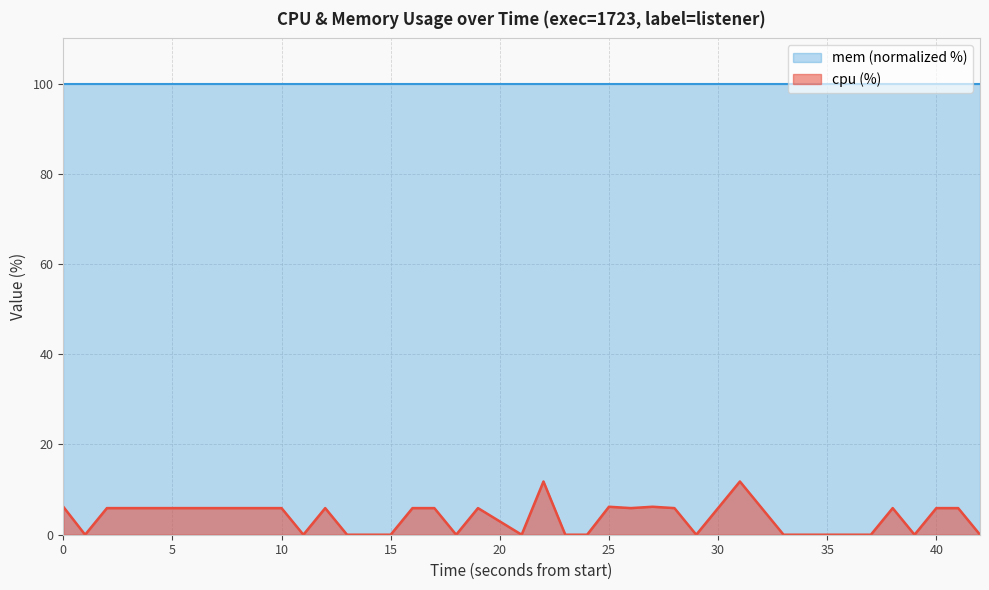

The value of mem (normalized %) at 30 is 100.0. True or false?

True